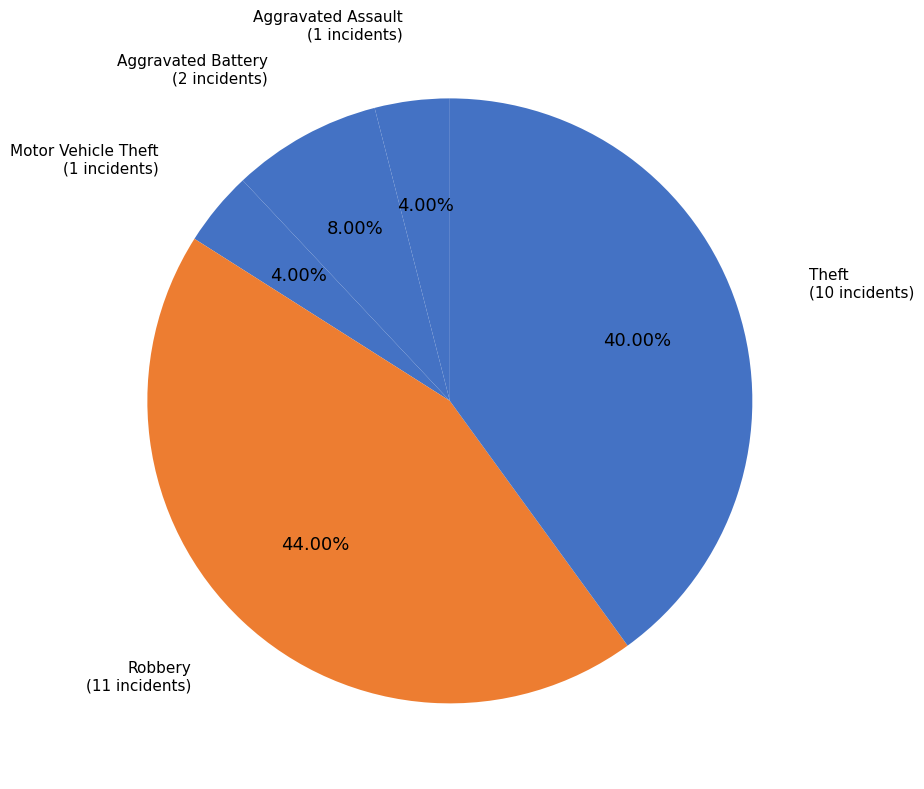

Is there any slice that represents more than half of the pie?

No